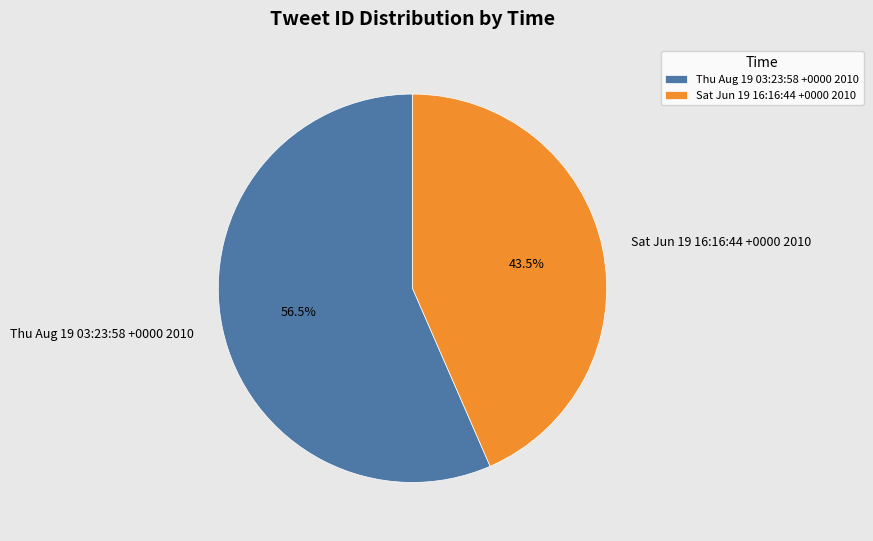

How many segments does this pie chart have?

2